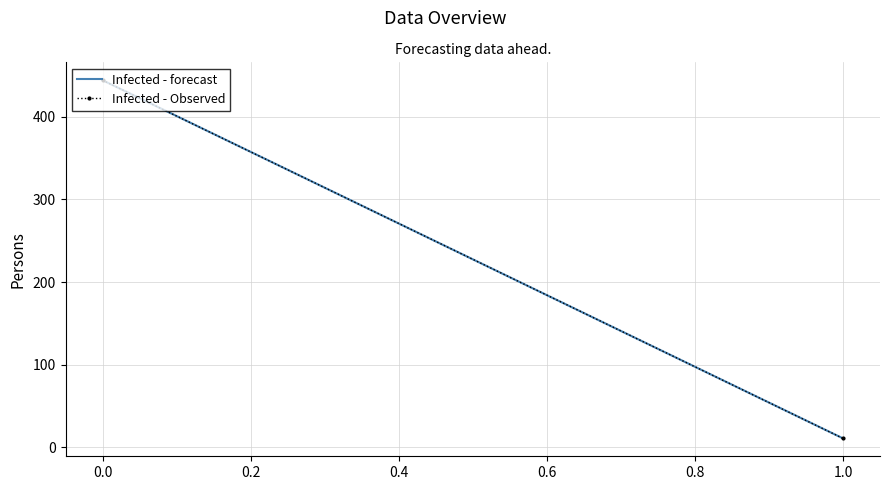

List the series in order of their peak value, highest first.

Infected - forecast, Infected - Observed